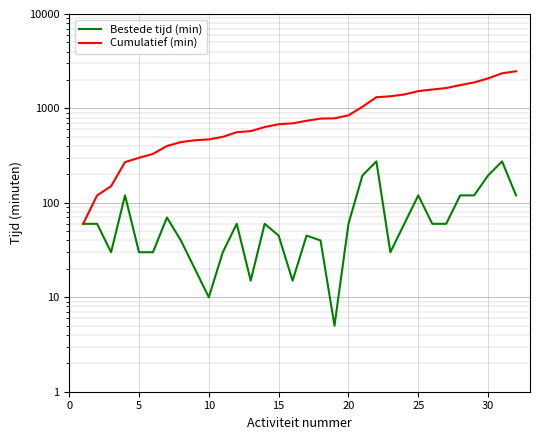

How many series are shown in this chart?

2